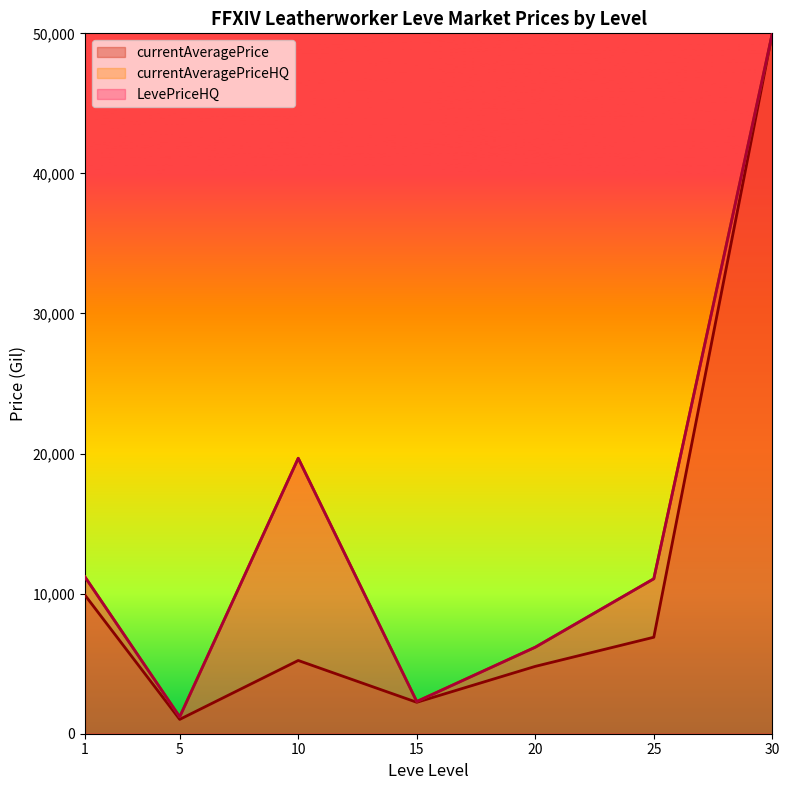

True or false: Avg currentAveragePrice and Avg LevePriceHQ intersect in this chart.

False